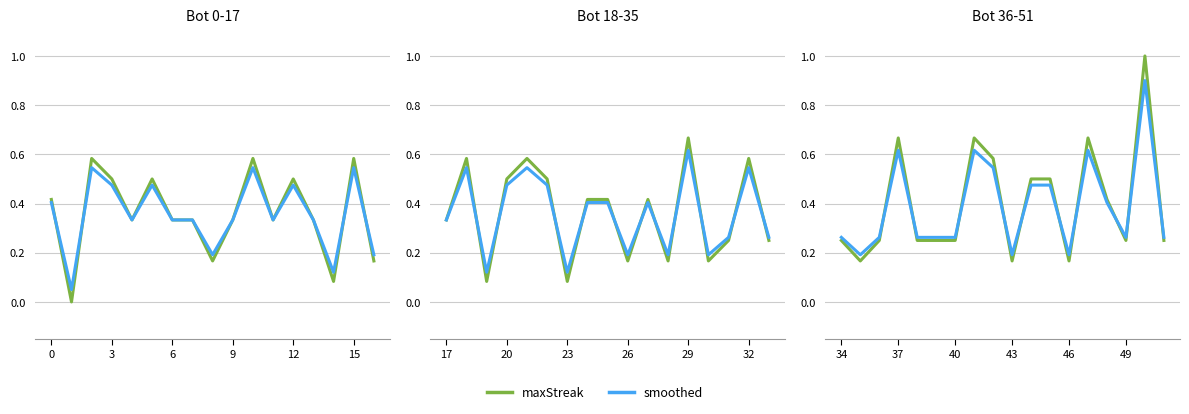

True or false: maxStreak and smoothed cross at least once.

True